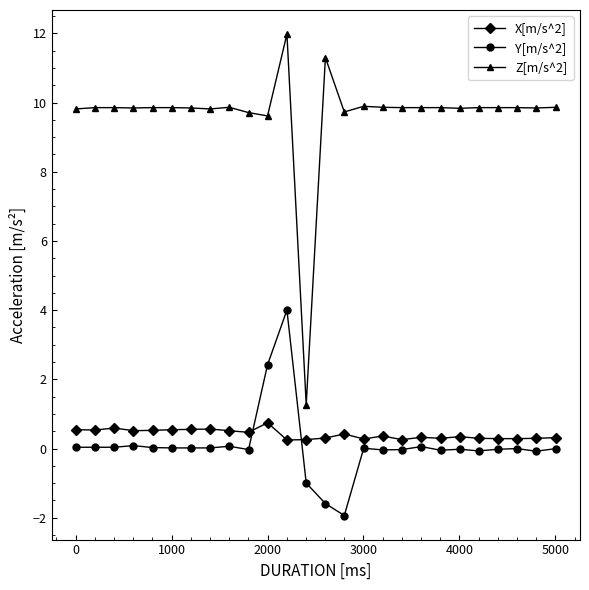

How many values in the Z[m/s^2] series are below 9?

1